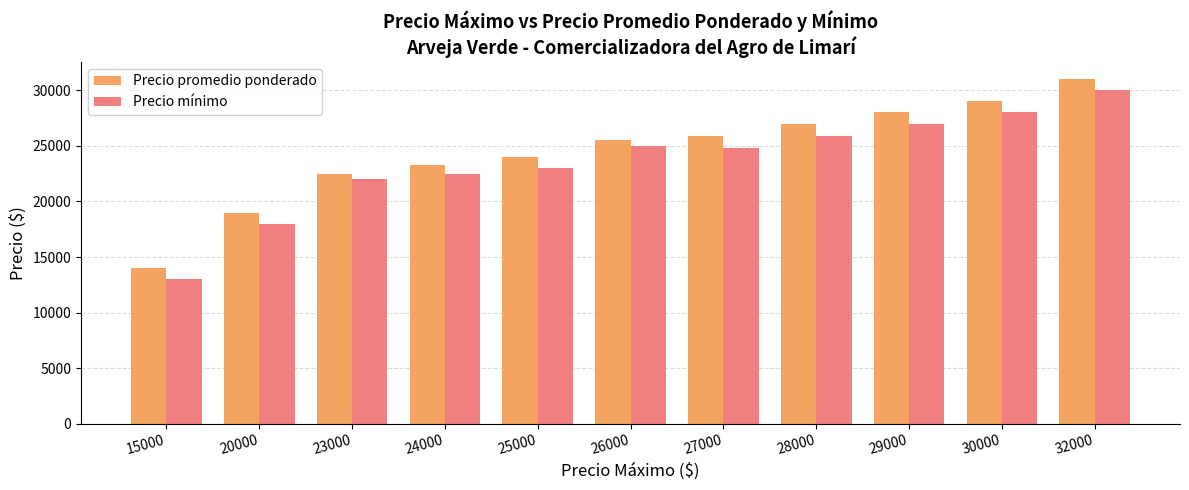

What is the spread (max minus min) of values at 24000?

750.0